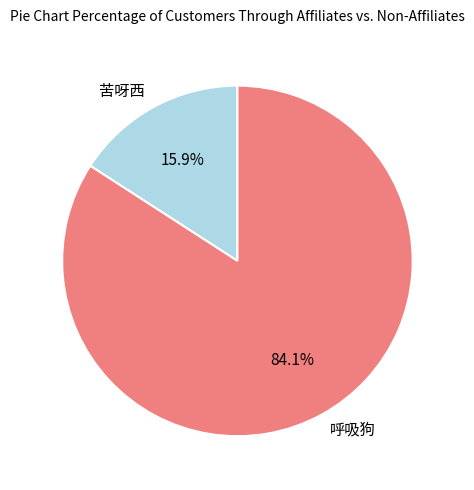

To the nearest percent, what is the combined percentage of 苦呀西 and 呼吸狗?

100%